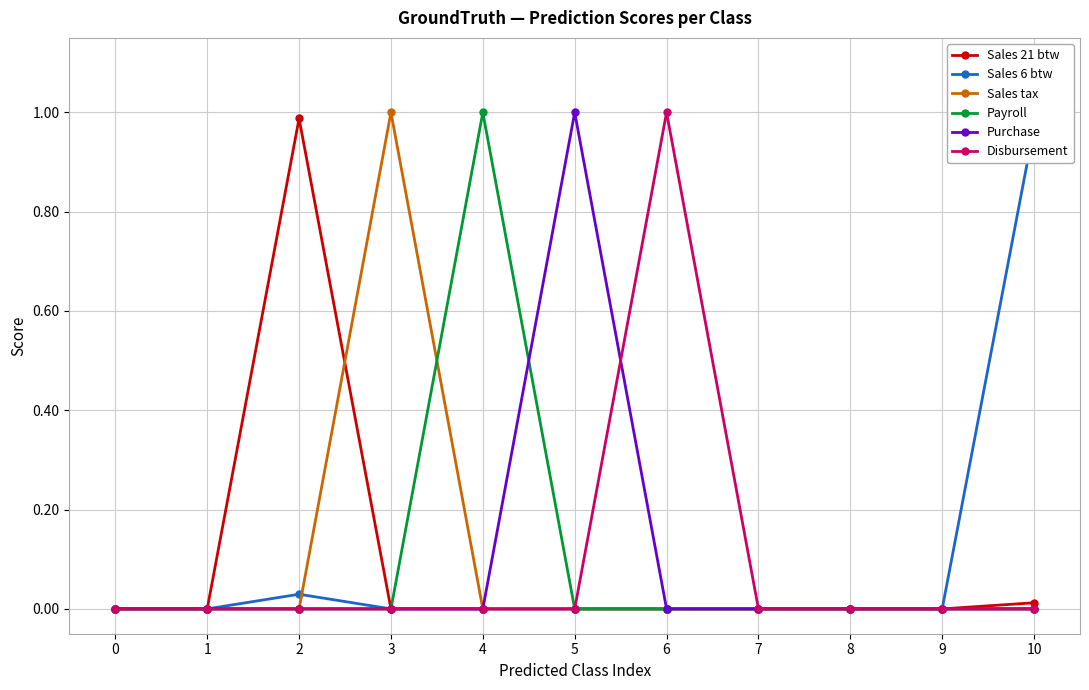

Reading left to right, transcribe all the data shown in this chart.

Sales 21 btw: 0=0.0	1=0.0	2=1.0	3=0.0	4=0.0	5=0.0	6=0.0	7=0.0	8=0.0	9=0.0	10=0.0
Sales 6 btw: 0=0.0	1=0.0	2=0.0	3=0.0	4=0.0	5=0.0	6=0.0	7=0.0	8=0.0	9=0.0	10=1.0
Sales tax: 0=0.0	1=0.0	2=0.0	3=1.0	4=0.0	5=0.0	6=0.0	7=0.0	8=0.0	9=0.0	10=0.0
Payroll: 0=0.0	1=0.0	2=0.0	3=0.0	4=1.0	5=0.0	6=0.0	7=0.0	8=0.0	9=0.0	10=0.0
Purchase: 0=0.0	1=0.0	2=0.0	3=0.0	4=0.0	5=1.0	6=0.0	7=0.0	8=0.0	9=0.0	10=0.0
Disbursement: 0=0.0	1=0.0	2=0.0	3=0.0	4=0.0	5=0.0	6=1.0	7=0.0	8=0.0	9=0.0	10=0.0